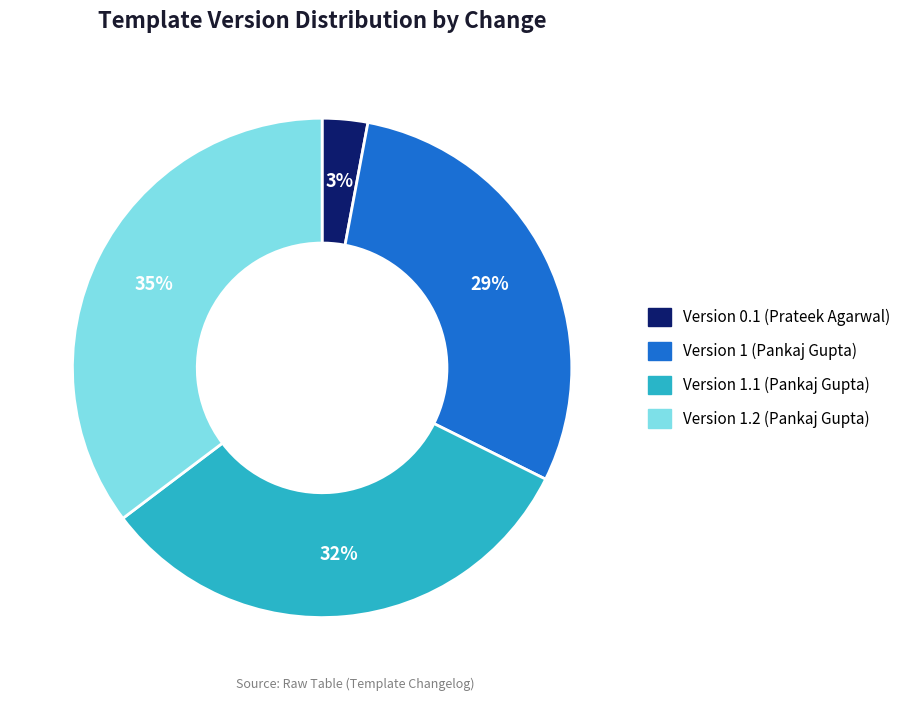

Count the number of slices in the pie.

4